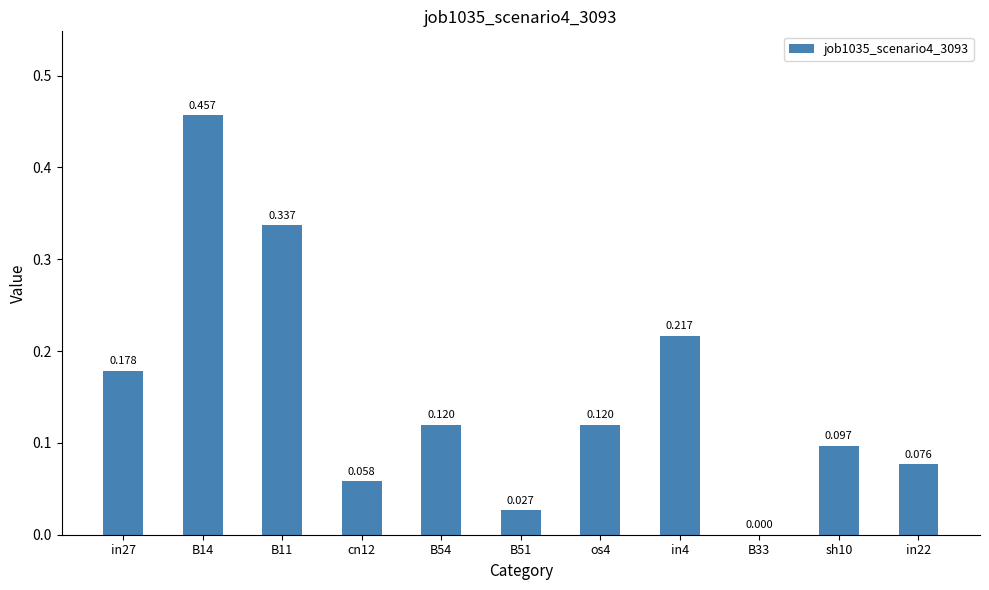

List the labels in order of value, smallest first.

B33, B51, cn12, in22, sh10, B54, os4, in27, in4, B11, B14